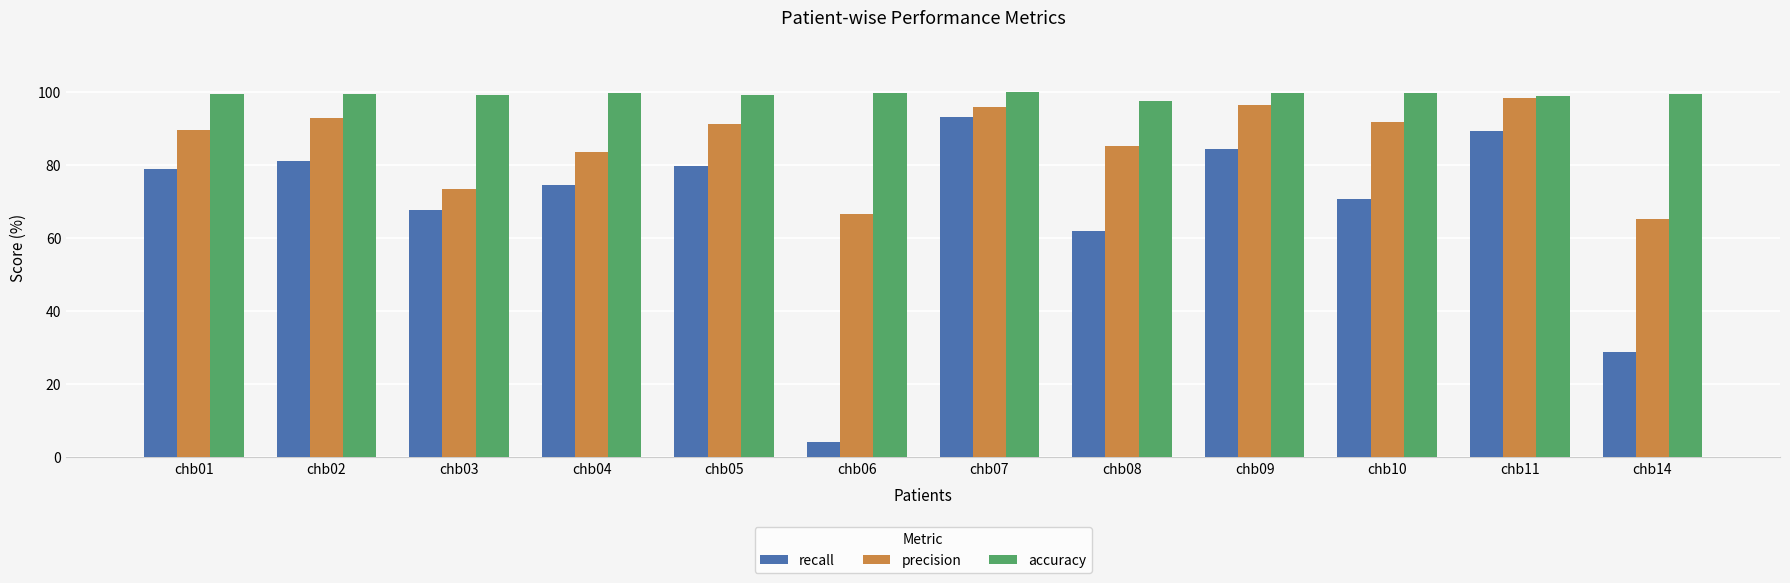

List the series in order of their overall mean, highest first.

accuracy, precision, recall